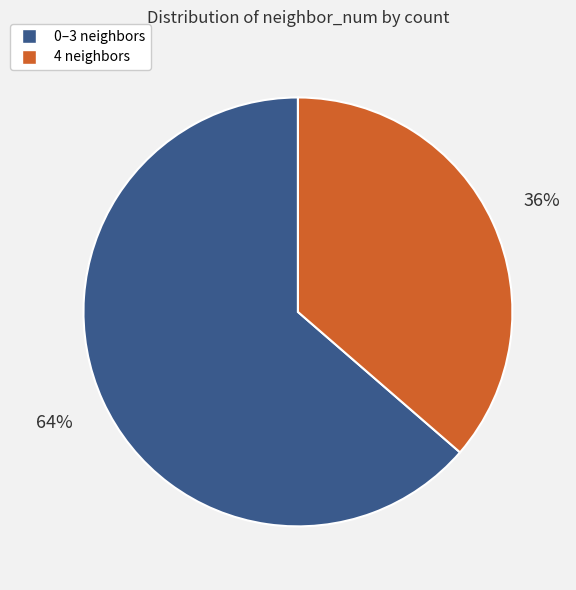

Is there any slice that represents more than half of the pie?

Yes